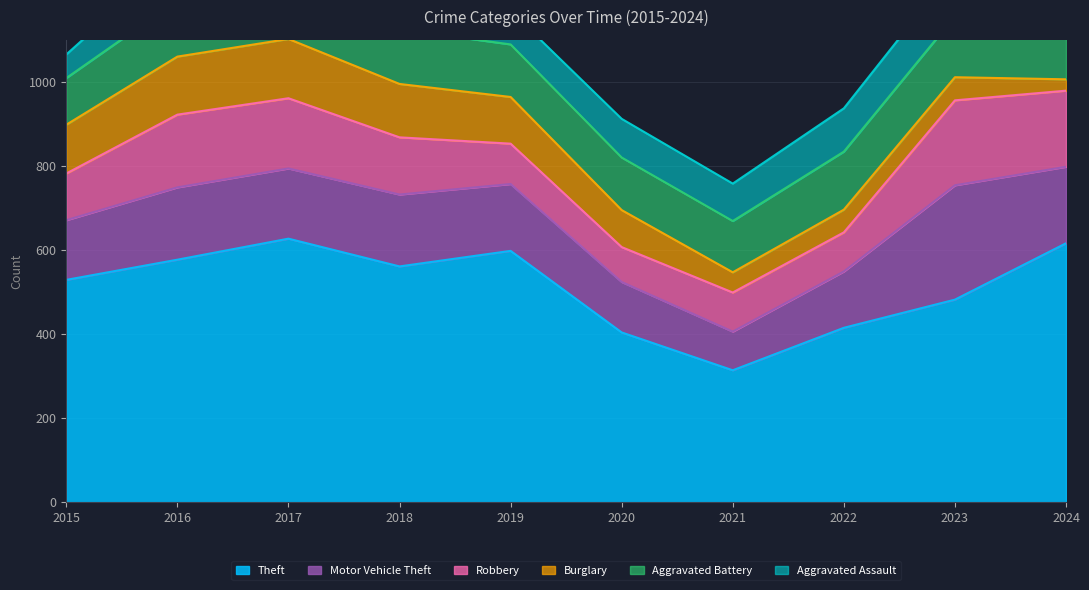

In Motor Vehicle Theft, how many points are lower than both neighbors (excluding endpoints)?

2